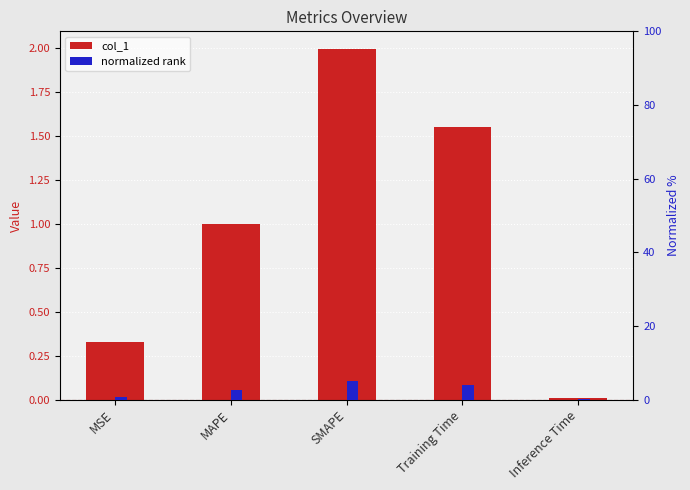

Rank the series by their maximum value, from highest to lowest.

normalized rank, col_1